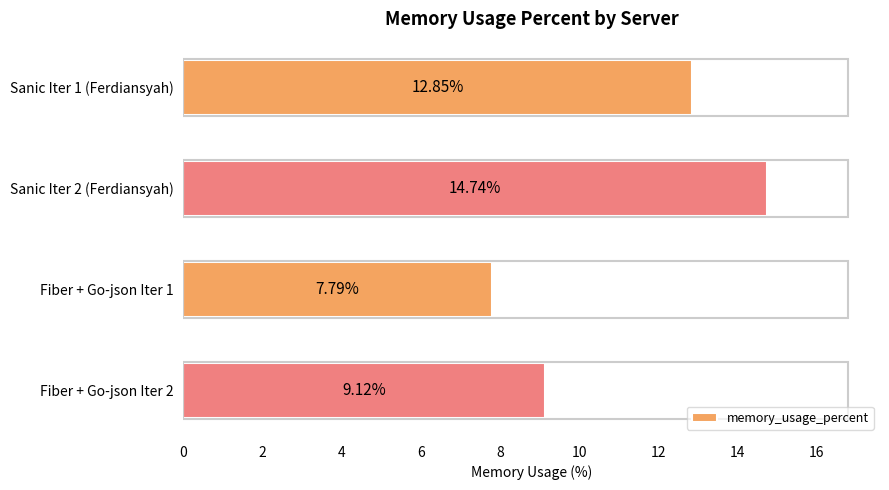

What is the difference between the values at Fiber + Go-json Iter 2 and Sanic Iter 2 (Ferdiansyah)?

5.6